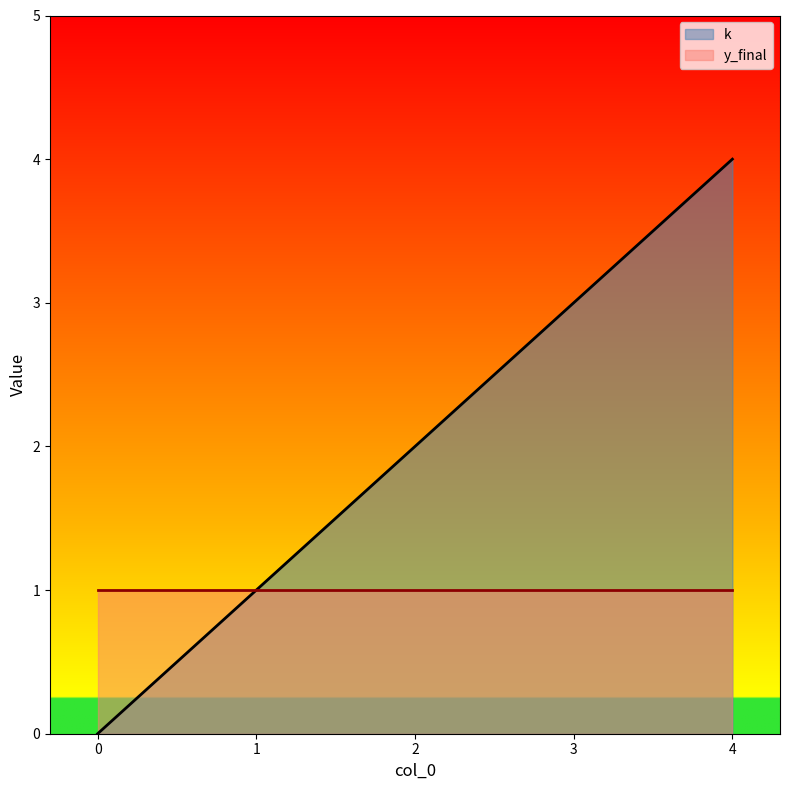

What is the average value?

2